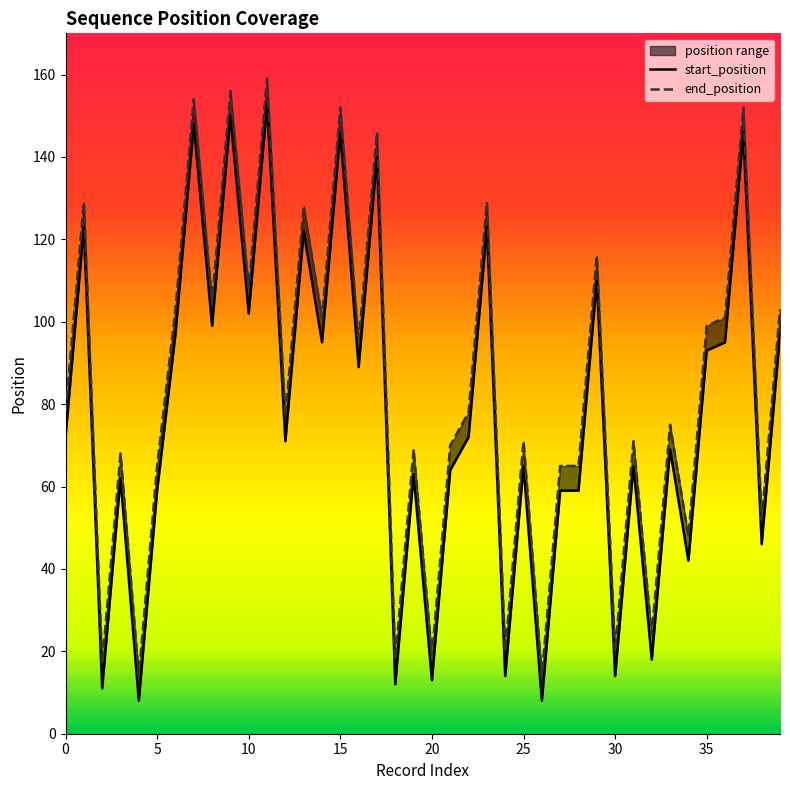

True or false: start_position has more than 2 interior local peaks.

True